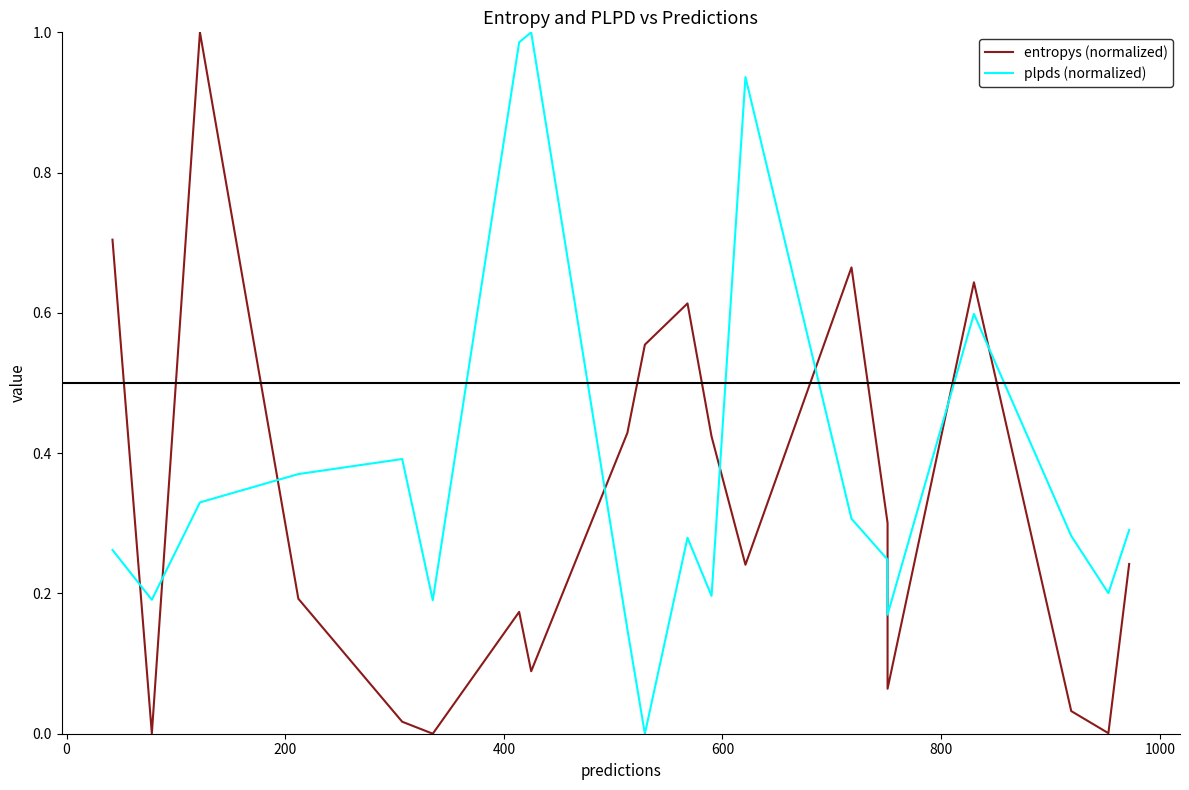

What is the difference between the second highest and minimum values in the plpds (normalized) series?

1.0